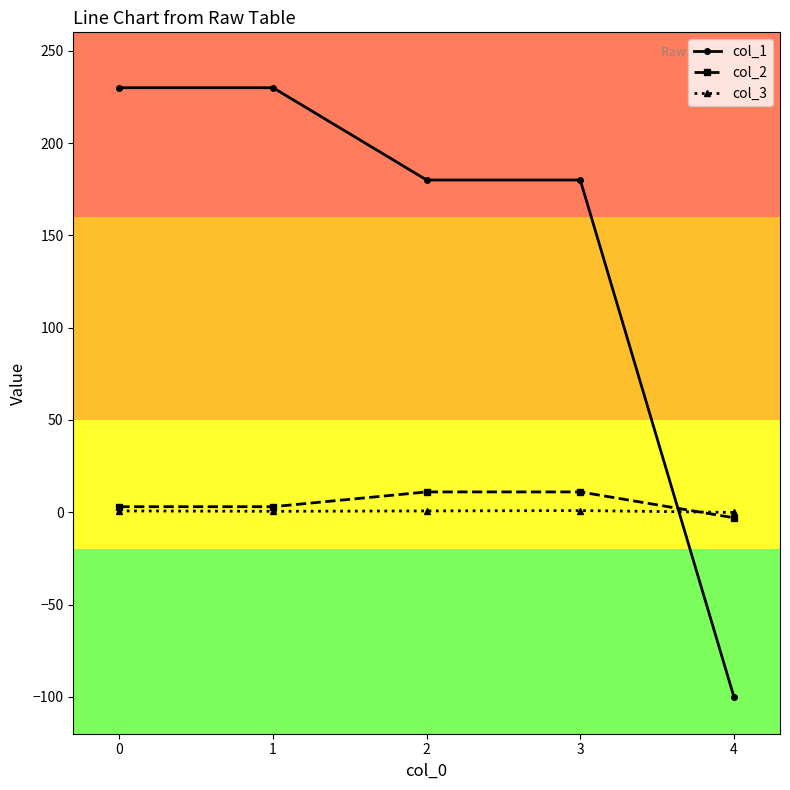

How many series are shown in this chart?

3